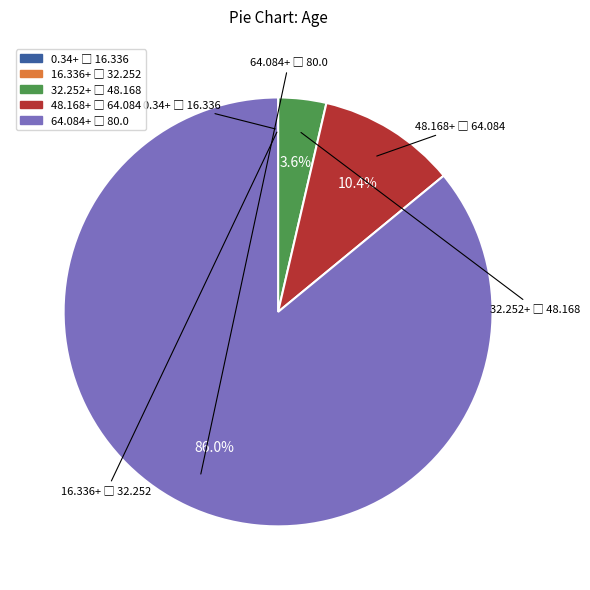

Is there a majority slice in this chart?

Yes